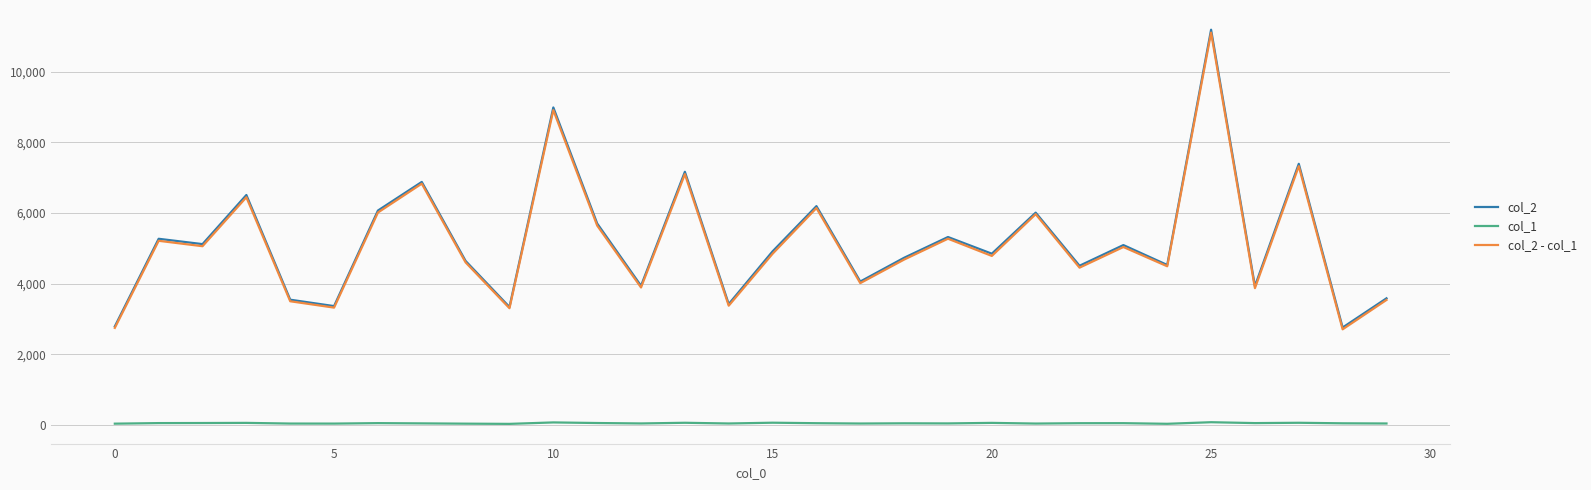

What is the maximum value shown in the chart?

11190